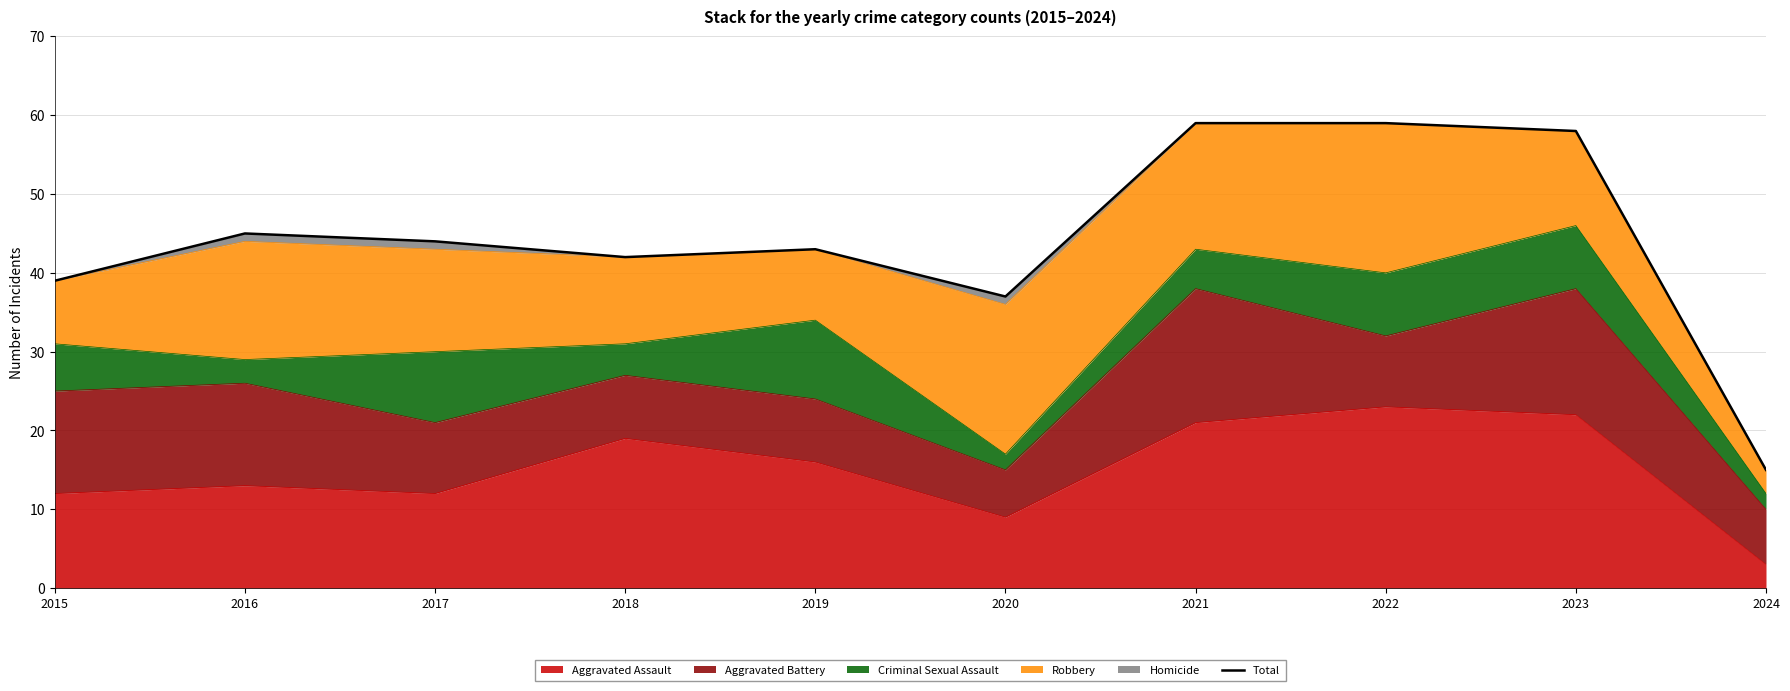

What is the ratio of the value at 2015 to the value at 2023?

0.7